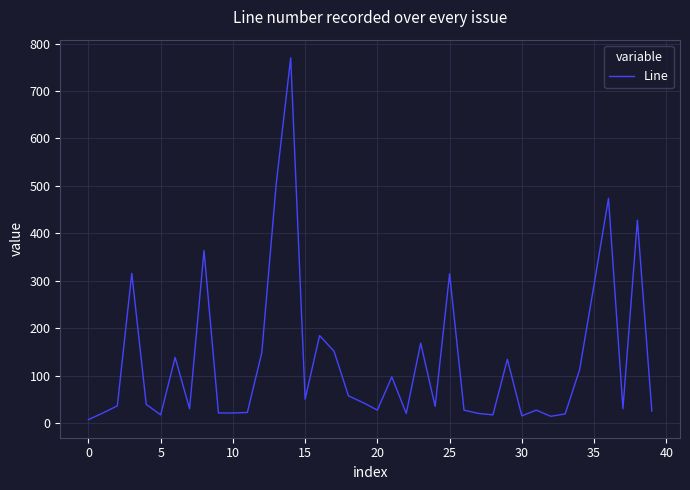

What is the difference between the maximum and minimum values?

762